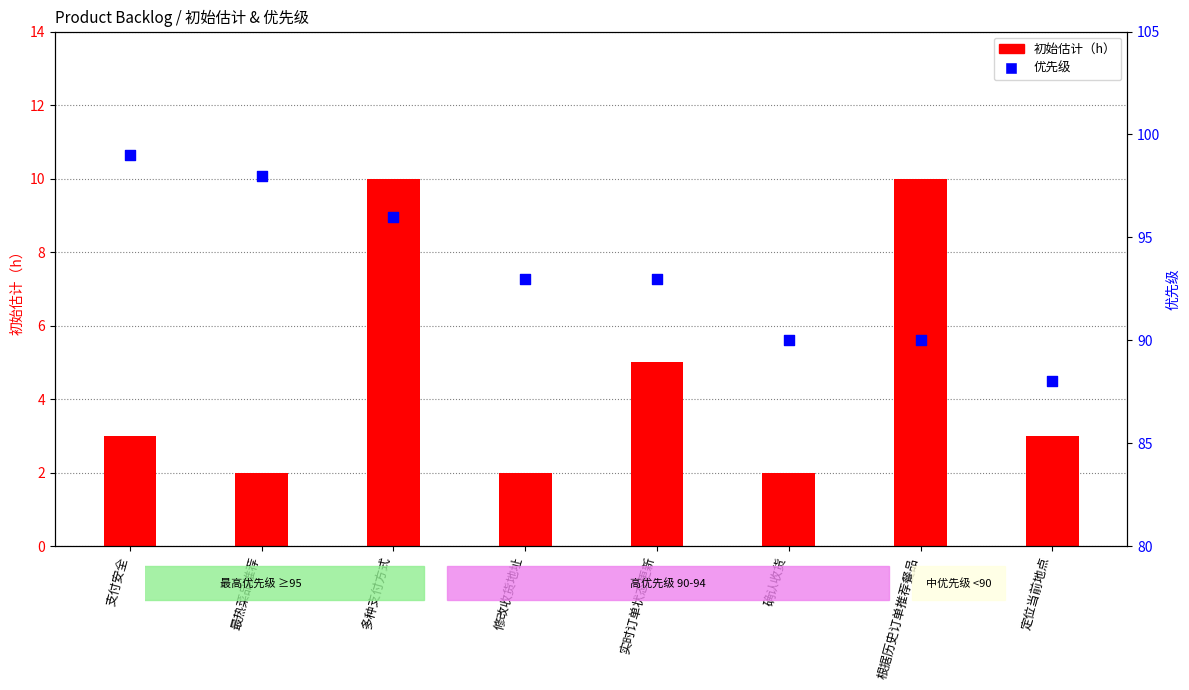

What are all the series names shown in the legend?

初始估计（h）, 优先级